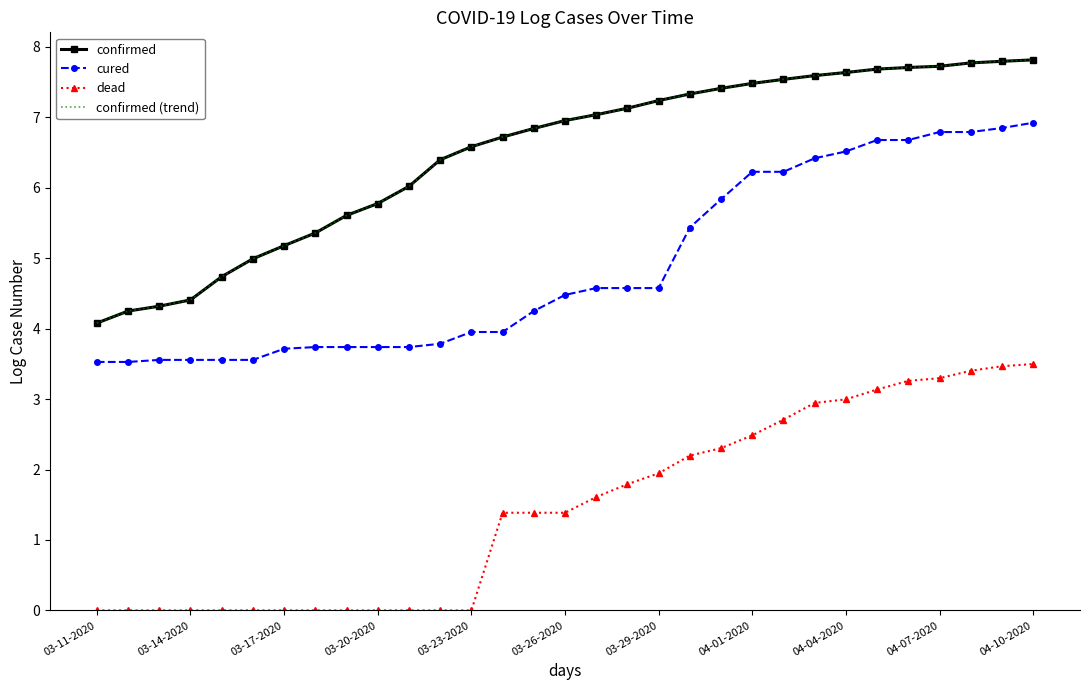

True or false: confirmed has more than 2 interior local peaks.

False